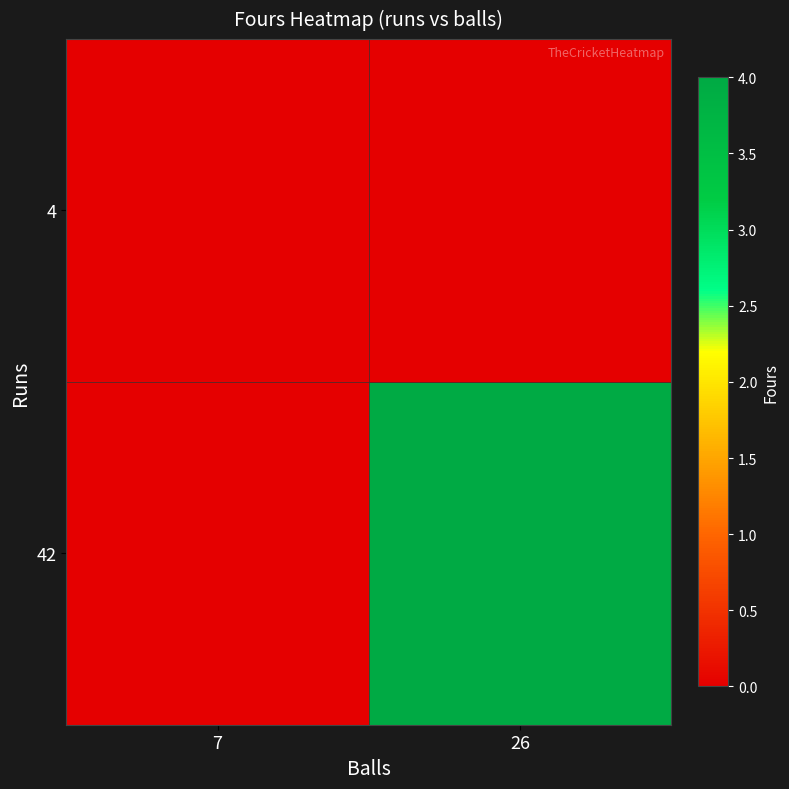

How many data points does each series have?

2